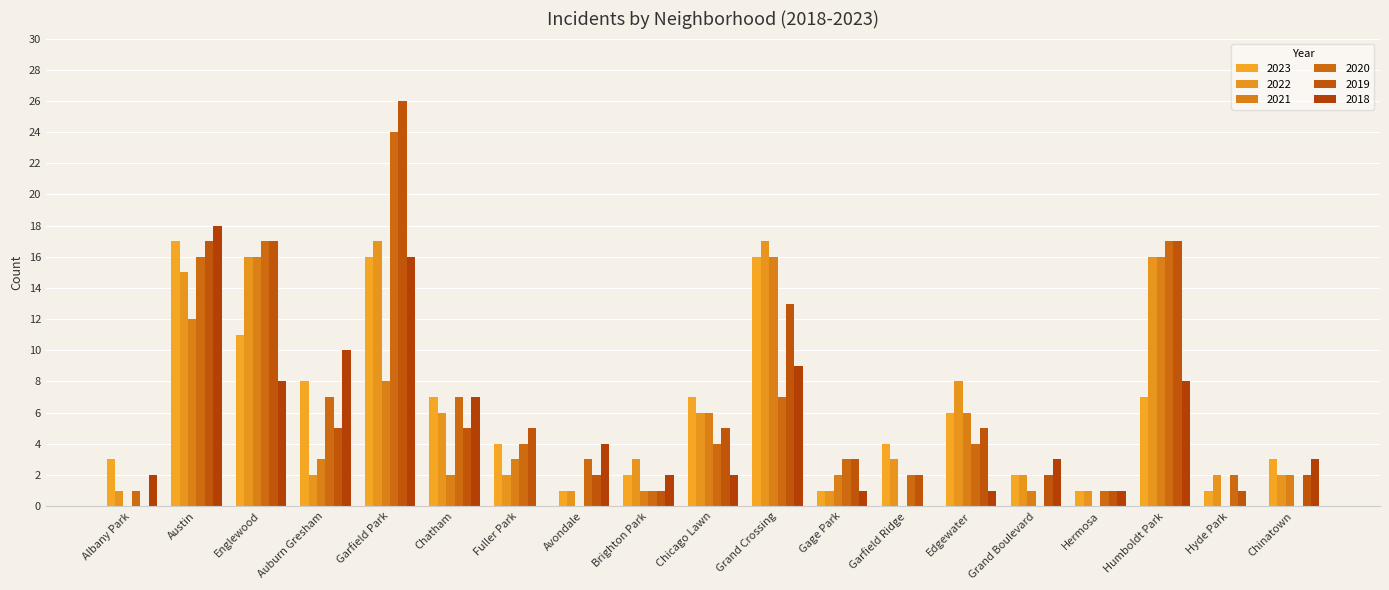

Rank the categories by 2018 value from highest to lowest.

Austin, Garfield Park, Auburn Gresham, Grand Crossing, Englewood, Humboldt Park, Chatham, Avondale, Grand Boulevard, Chinatown, Albany Park, Brighton Park, Chicago Lawn, Gage Park, Edgewater, Hermosa, Fuller Park, Garfield Ridge, Hyde Park